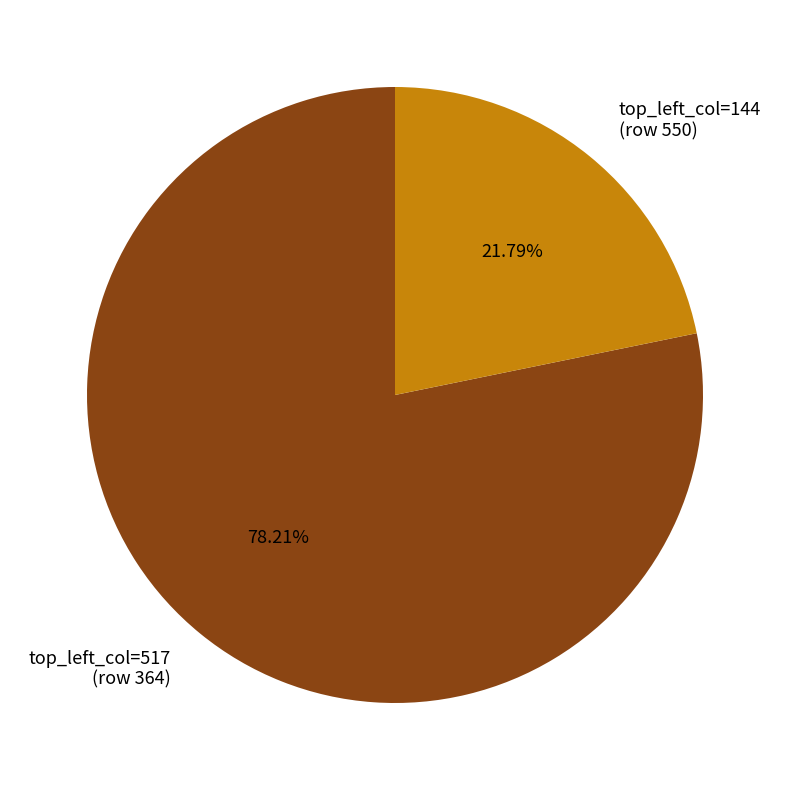

How many segments does this pie chart have?

2